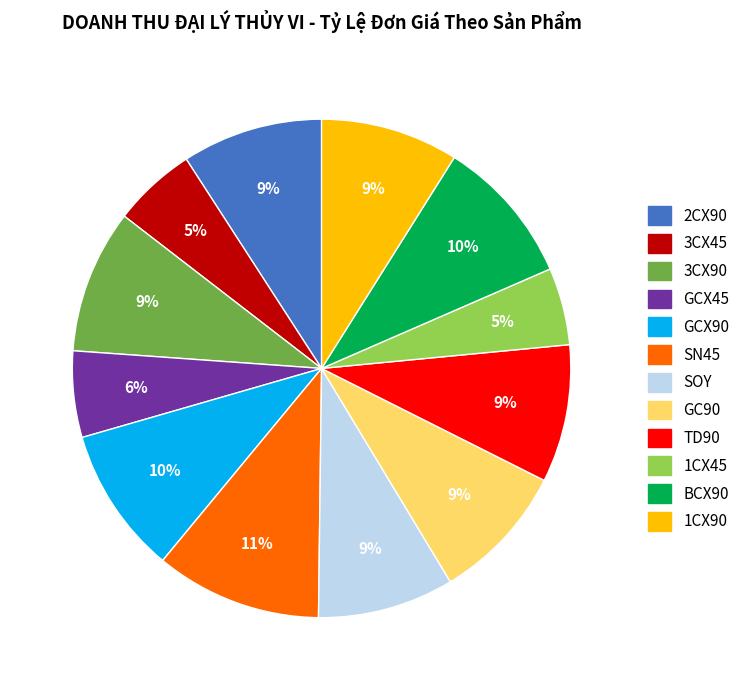

Which category has the biggest portion of the pie?

SN45